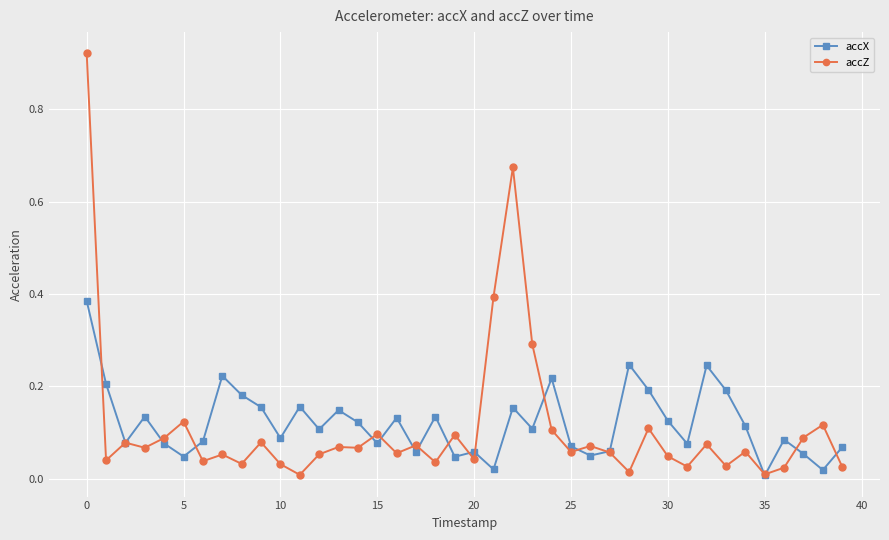

True or false: accZ has more than 1 points higher than both neighbors.

True